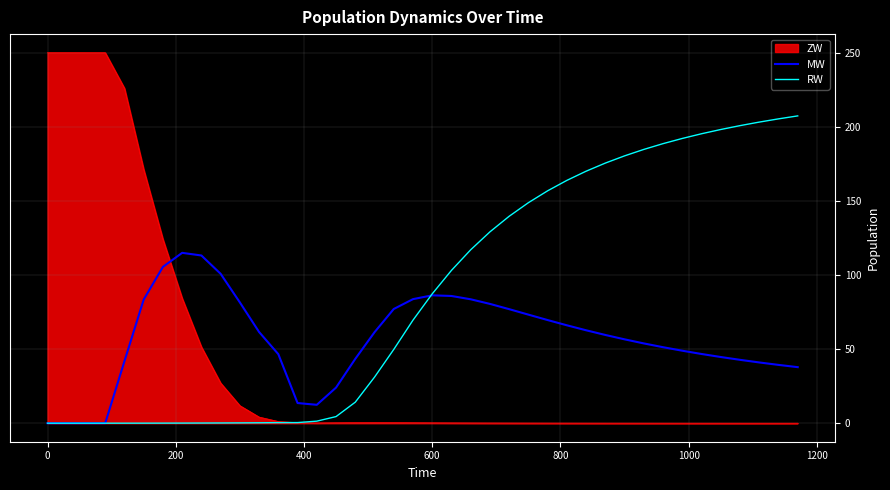

Which series has the largest total across all categories?

RW